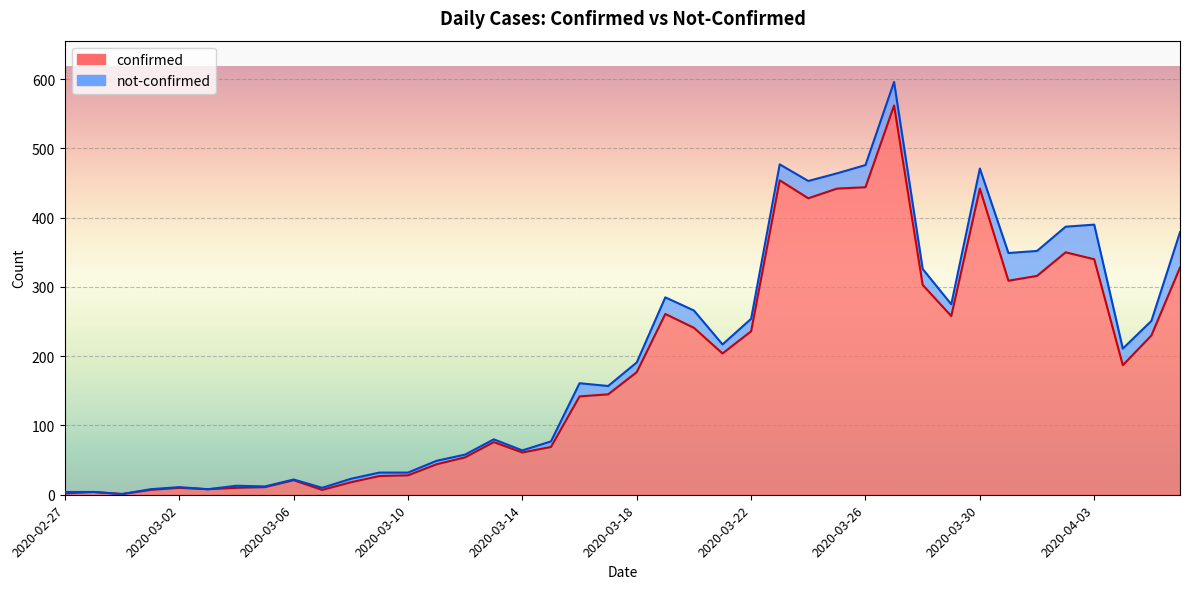

Rank the categories by value from highest to lowest.

2020-03-27, 2020-03-23, 2020-03-26, 2020-03-25, 2020-03-30, 2020-03-24, 2020-04-02, 2020-04-03, 2020-04-06, 2020-04-01, 2020-03-31, 2020-03-28, 2020-03-19, 2020-03-29, 2020-03-20, 2020-03-22, 2020-04-05, 2020-03-21, 2020-04-04, 2020-03-18, 2020-03-17, 2020-03-16, 2020-03-13, 2020-03-15, 2020-03-14, 2020-03-12, 2020-03-11, 2020-03-10, 2020-03-09, 2020-03-06, 2020-03-08, 2020-03-05, 2020-03-02, 2020-03-04, 2020-03-03, 2020-03-01, 2020-03-07, 2020-02-28, 2020-02-27, 2020-02-29